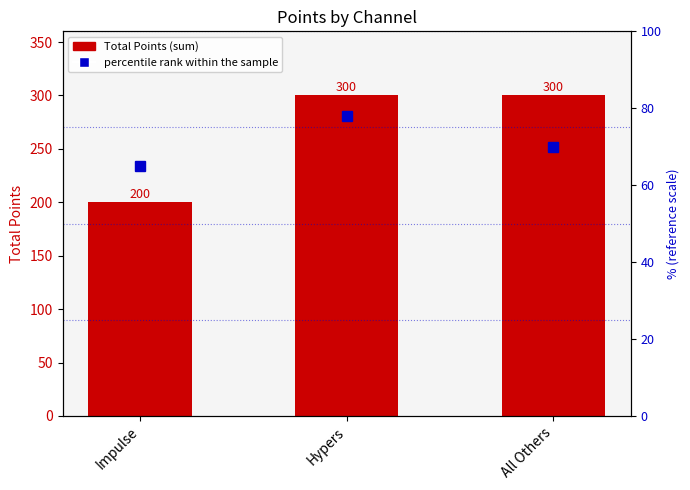

Which series has the largest range (max minus min)?

Total Points (sum)